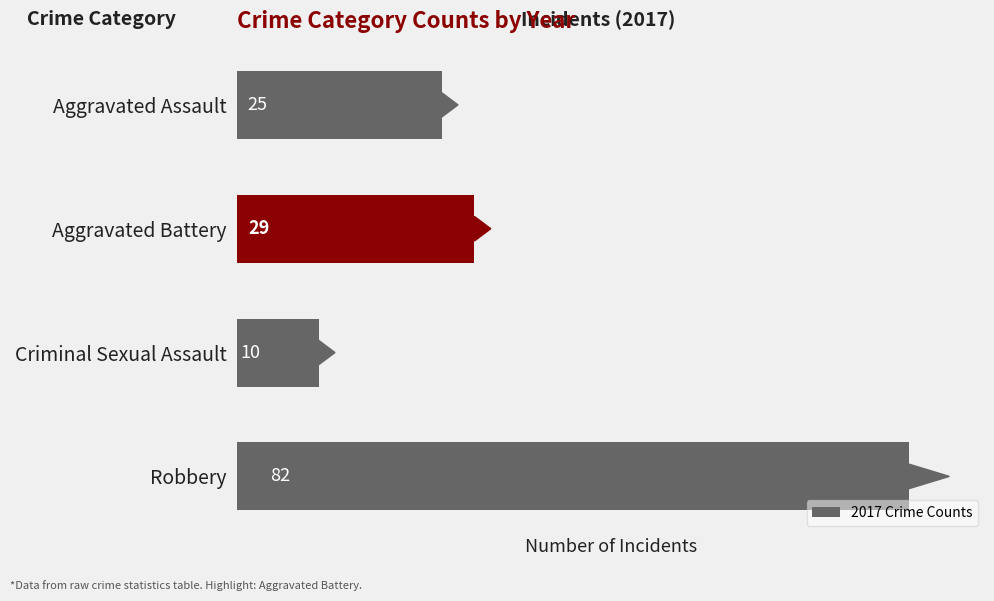

The chart shows a value of 82 at Robbery. True or false?

True